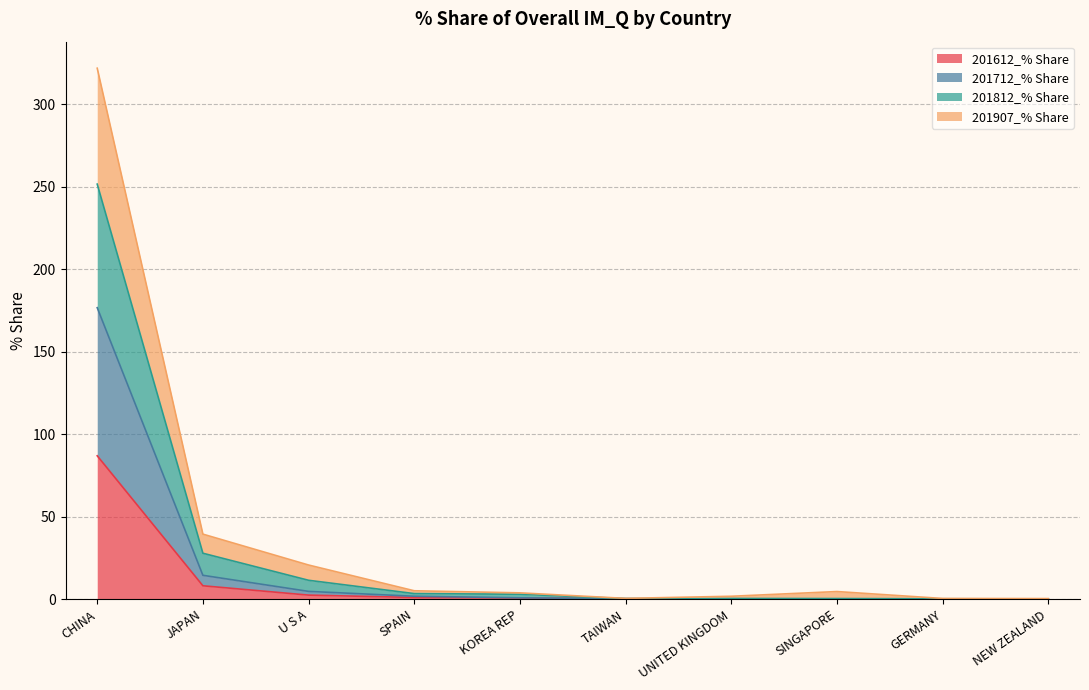

True or false: 201612_% Share and 201907_% Share intersect in this chart.

False